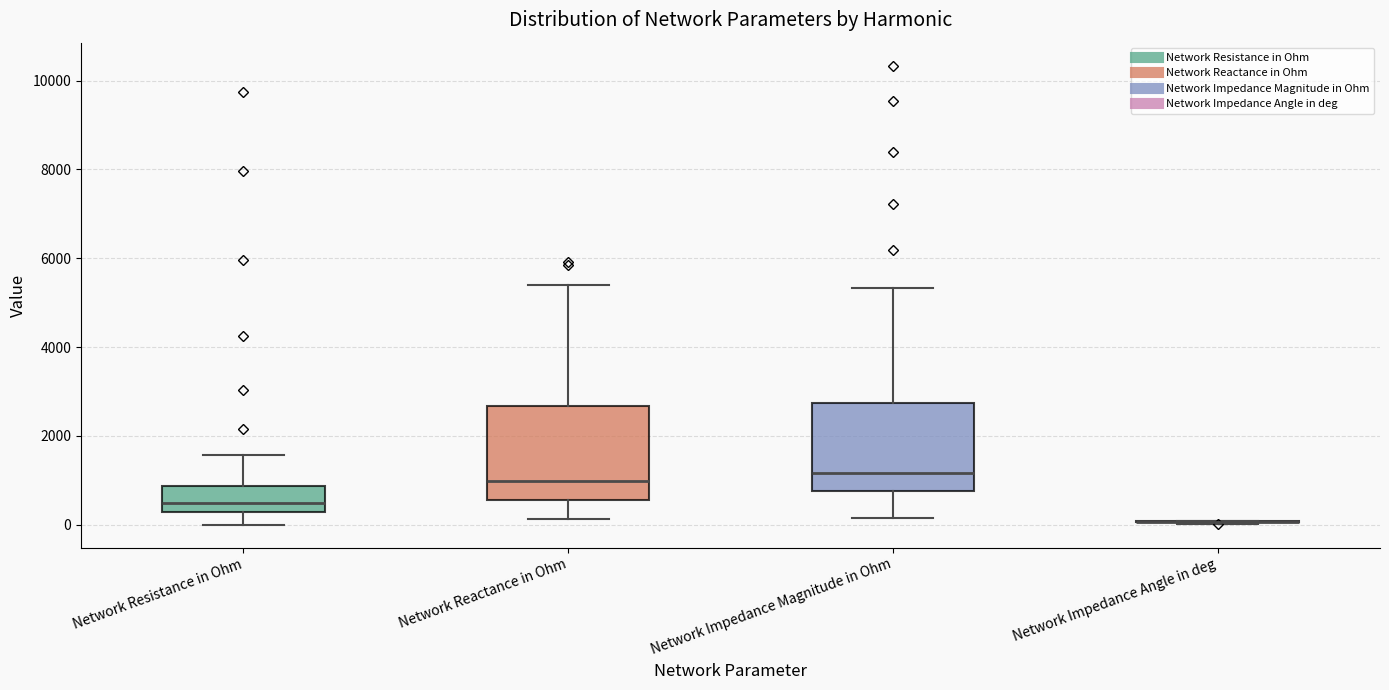

Where is the upper edge of the box for Network Resistance in Ohm on the y-axis? The values are not printed on the chart, so give them approximately, as read against the axis.

800